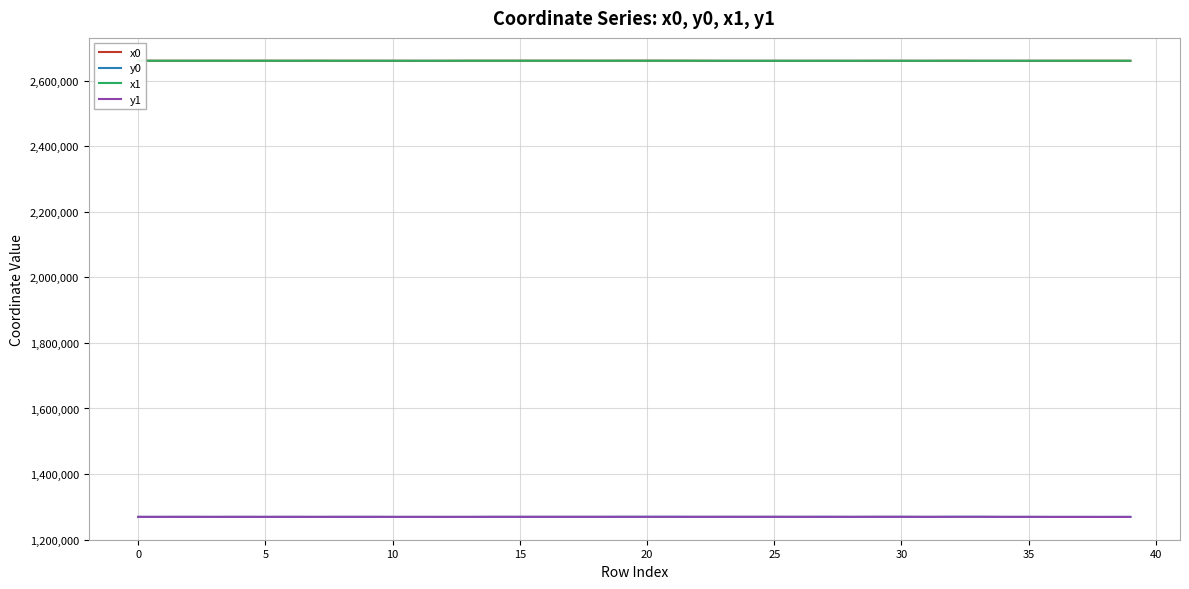

True or false: y1 and x1 cross at least once.

False